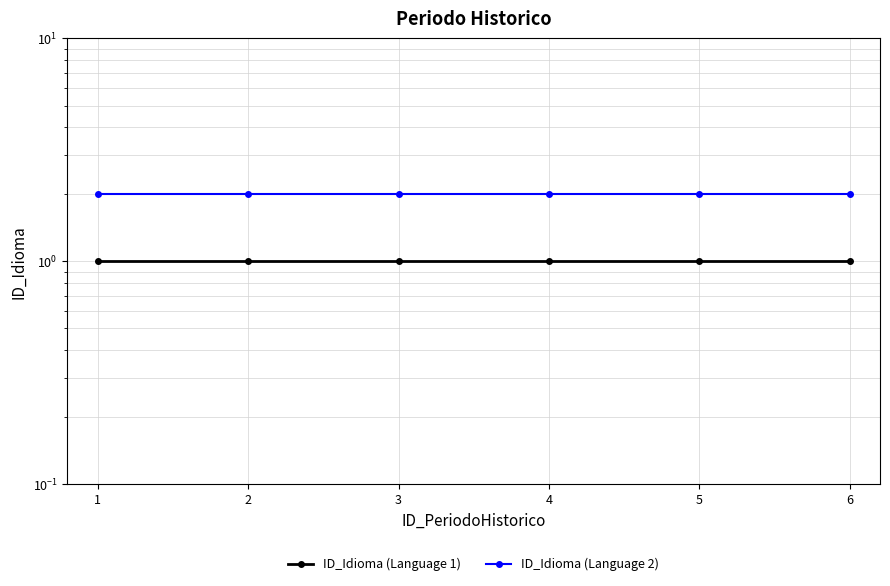

What is the sum of the ID_Idioma (Language 2) values at 4 and 6?

4